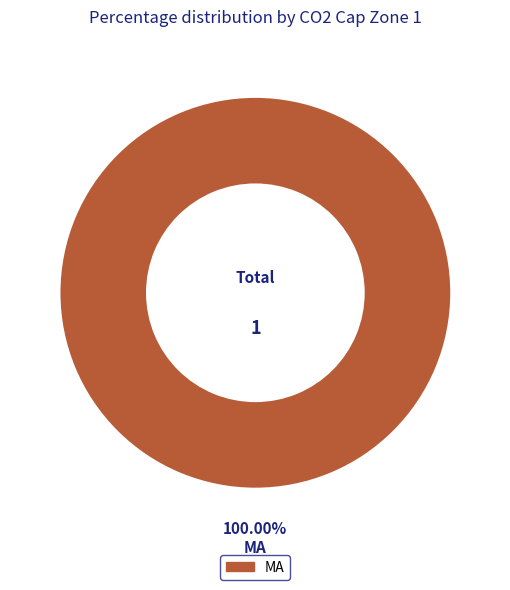

Rank the categories by value from highest to lowest.

MA